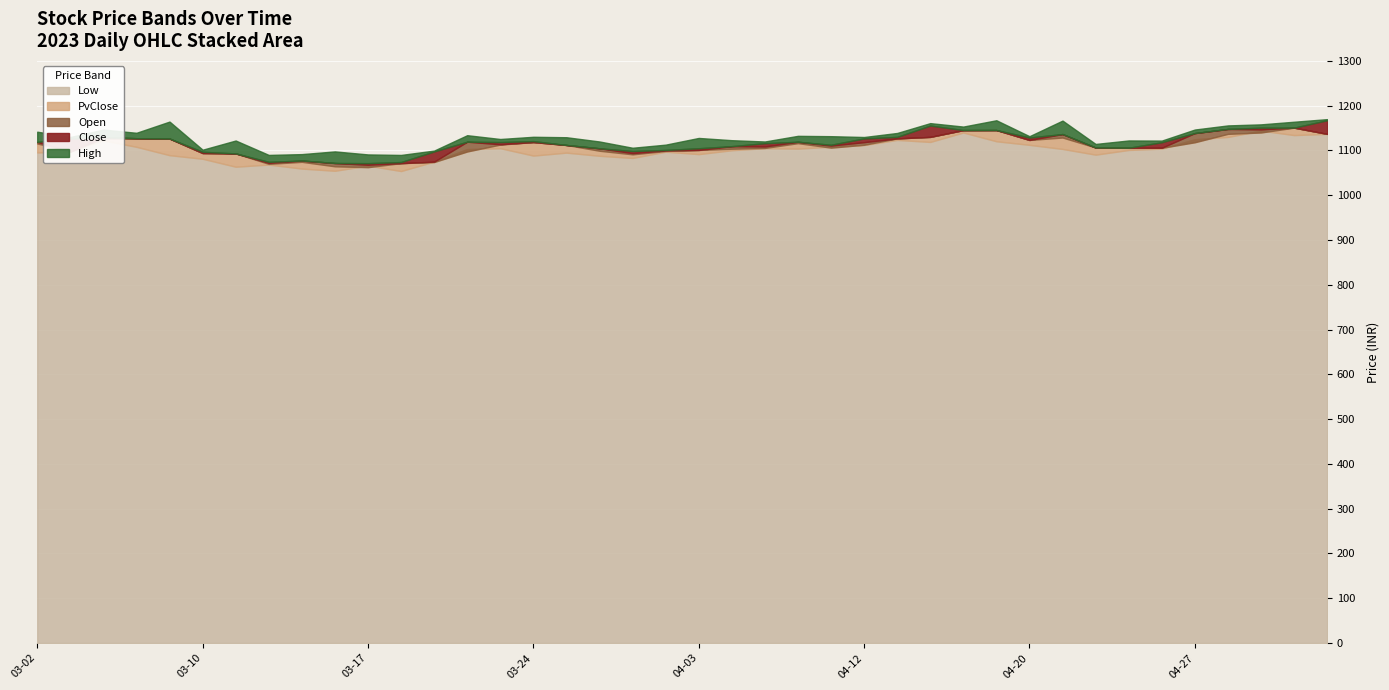

True or false: Close has more than 1 points higher than both neighbors.

True